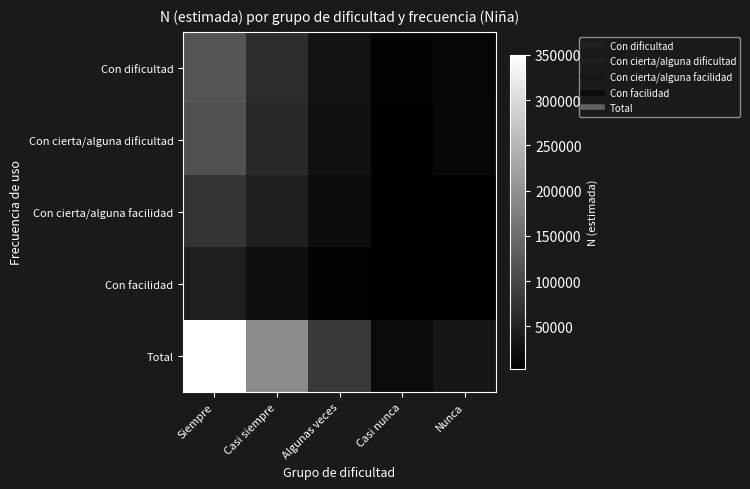

Reading right to left, list all the values displayed in this chart.

Con dificultad: Nunca=13178	Casi nunca=6007	Algunas veces=28025	Casi siempre=64816	Siempre=118285
Con cierta/alguna dificultad: Nunca=13417	Casi nunca=3869	Algunas veces=26325	Casi siempre=58006	Siempre=112873
Con cierta/alguna facilidad: Nunca=4278	Casi nunca=3209	Algunas veces=19885	Casi siempre=46994	Siempre=75053
Con facilidad: Nunca=2437	Casi nunca=3326	Algunas veces=5945	Casi siempre=21818	Siempre=44095
Total: Nunca=33310	Casi nunca=16412	Algunas veces=80180	Casi siempre=191634	Siempre=350306